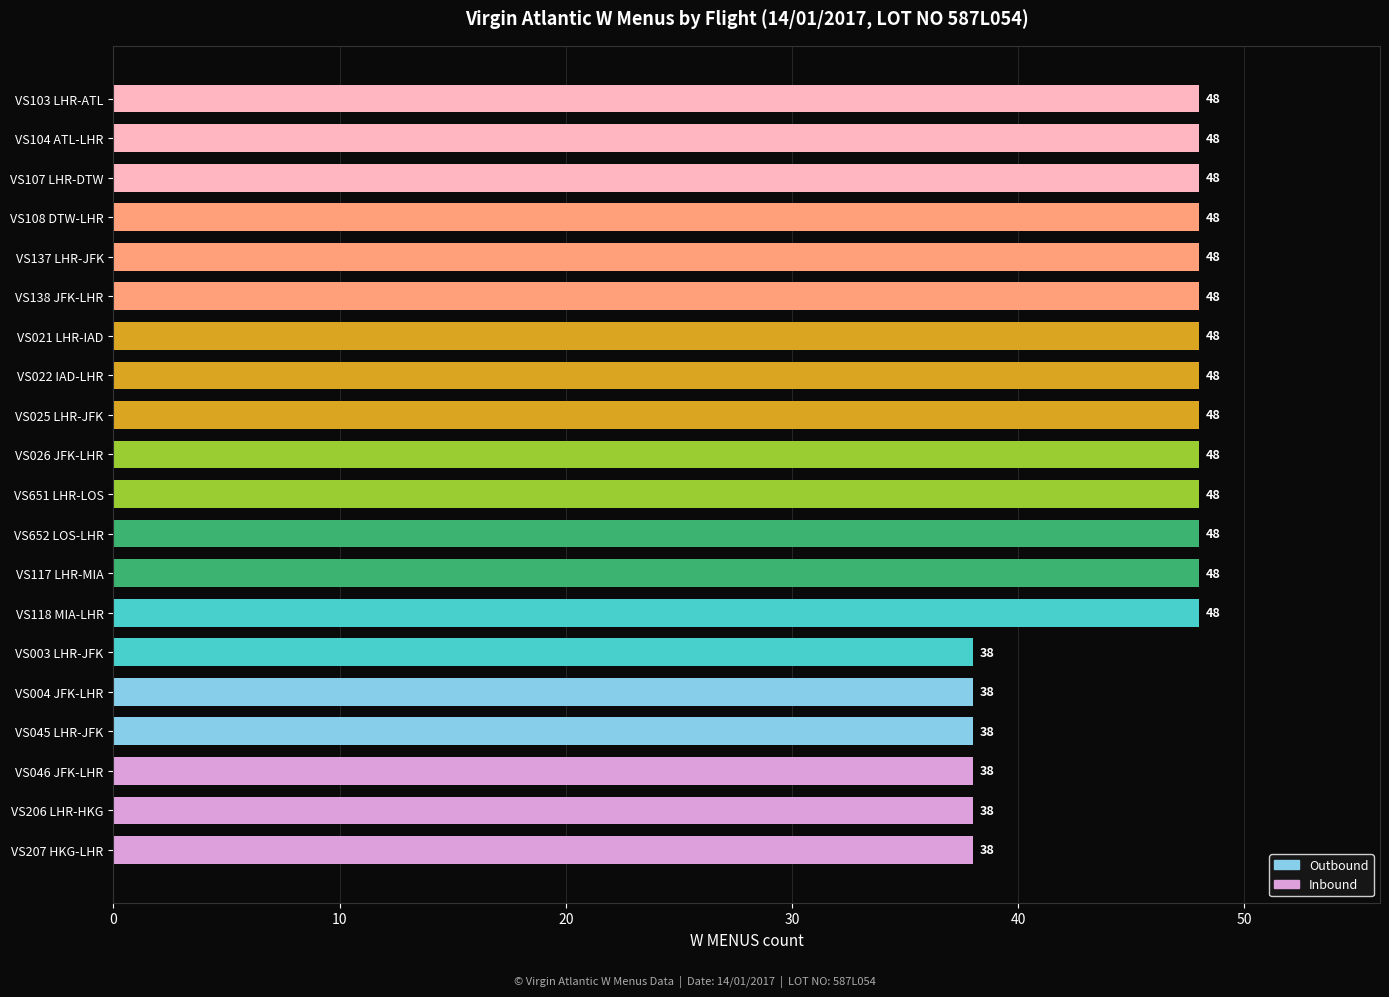

What is the maximum value shown in the chart?

48